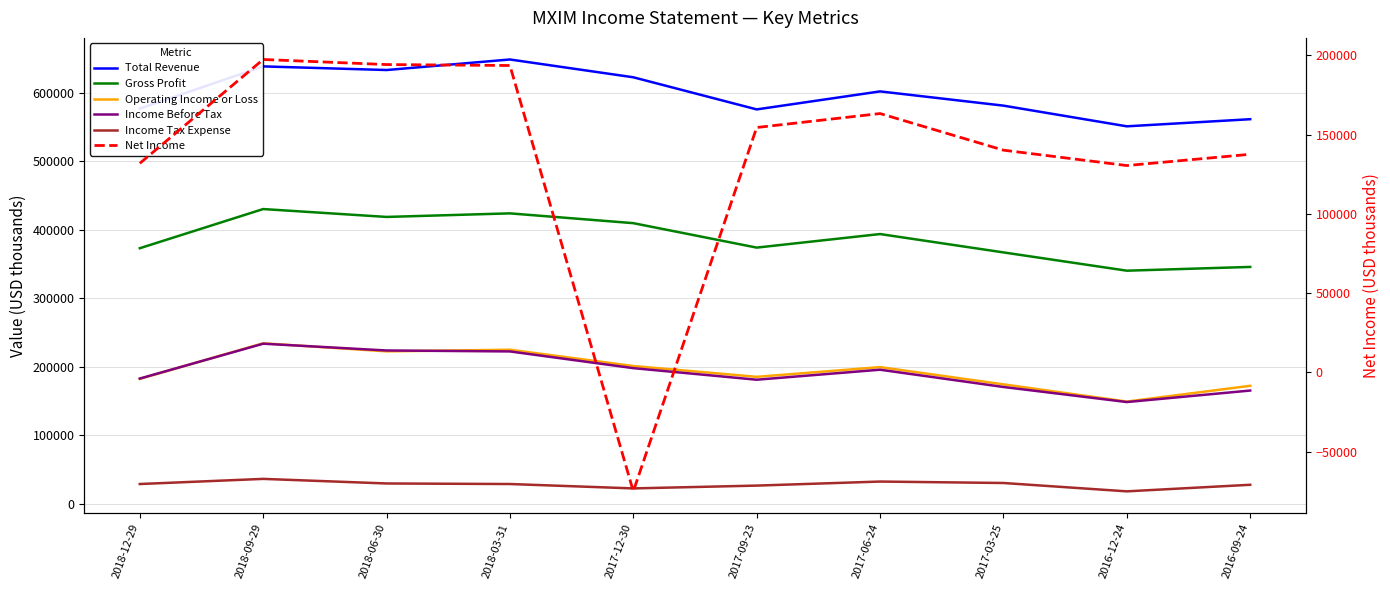

What is the greatest value displayed?

648600